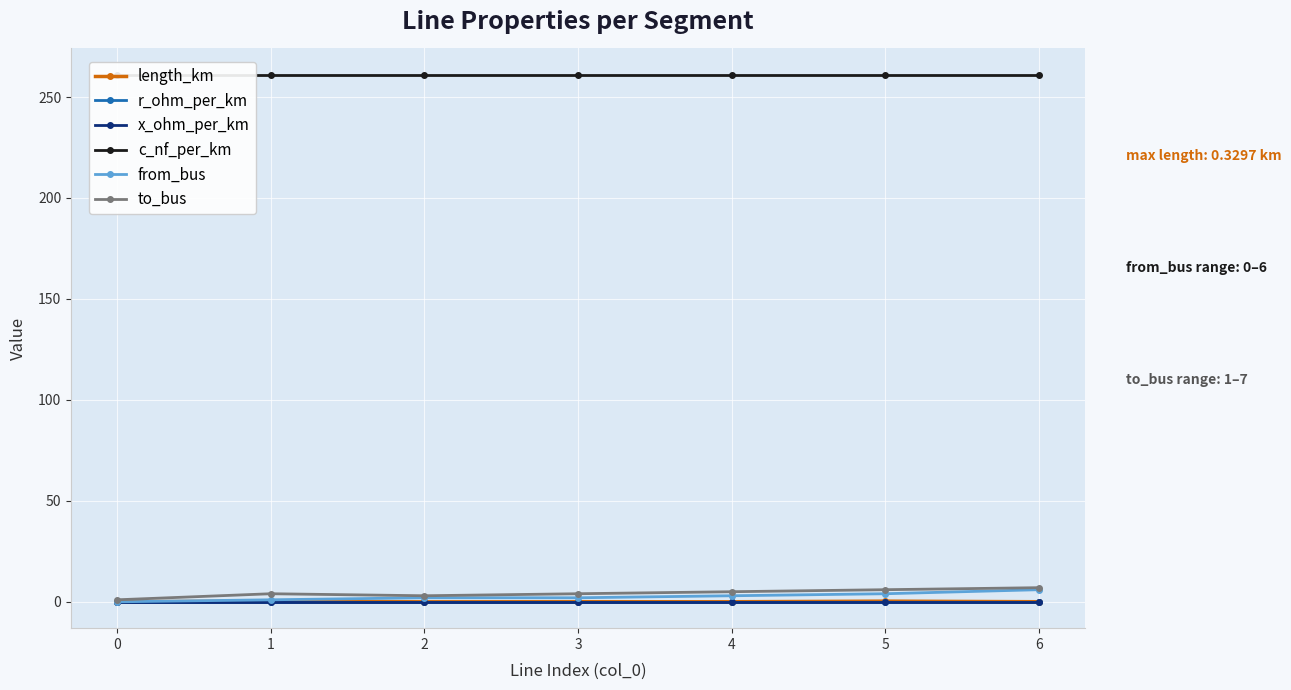

What is the value of the from_bus point at the 2nd from the left?

1.0